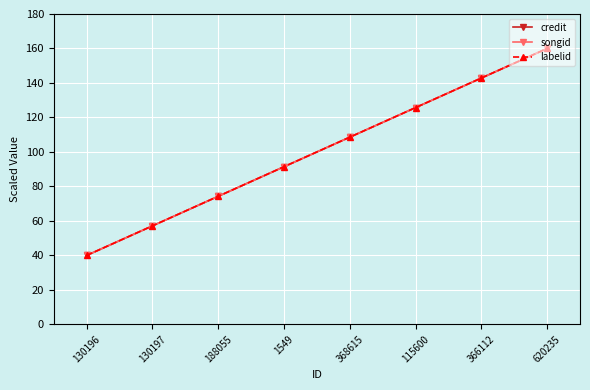

Does the chart display data point markers on the line(s)?

Yes